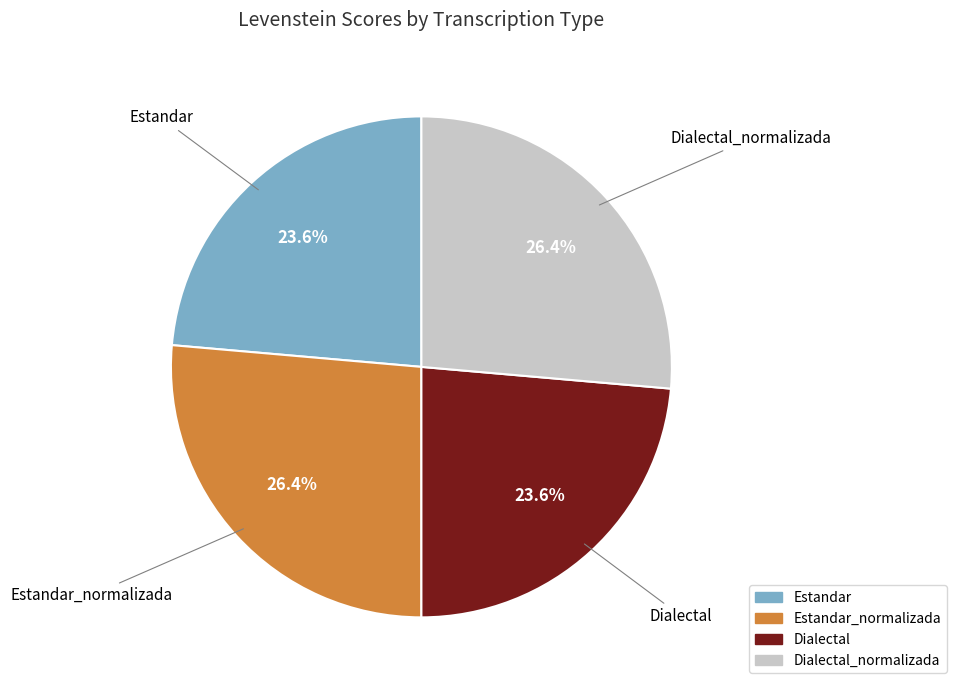

How many segments does this pie chart have?

4